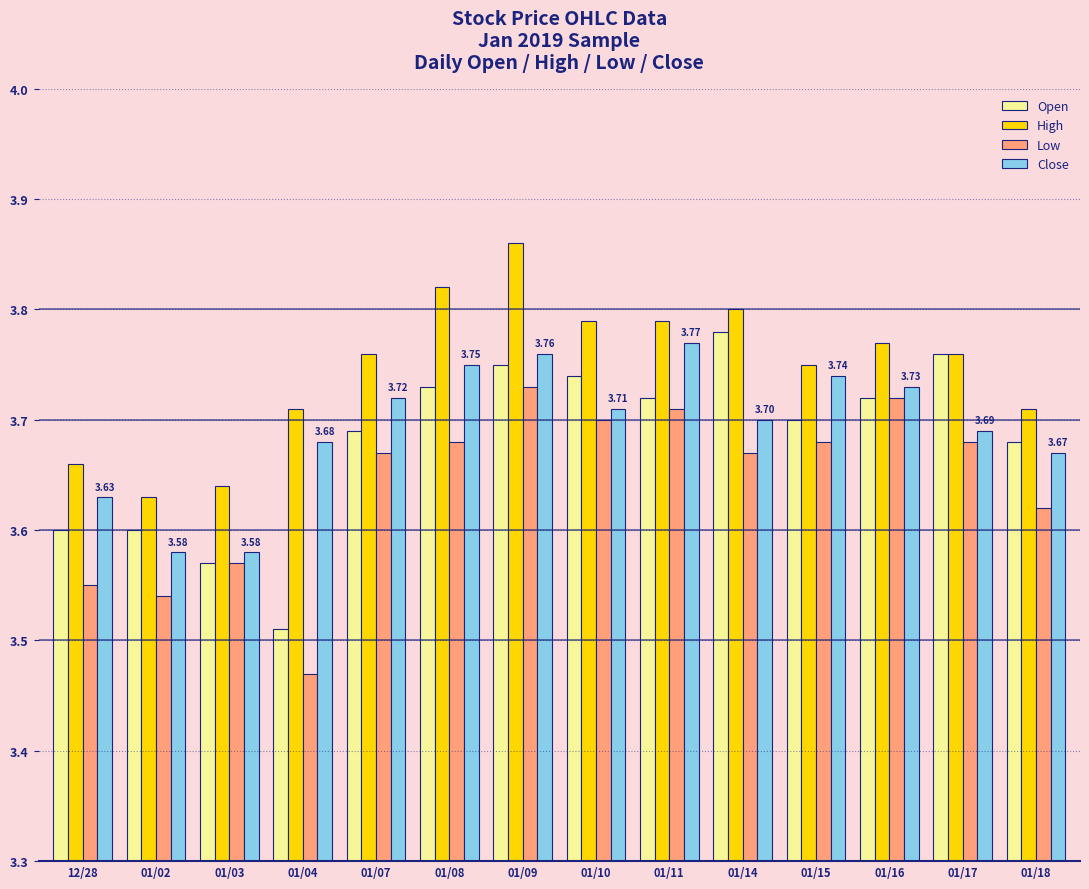

Which series changed the most between 01/02 and 01/18?

Close